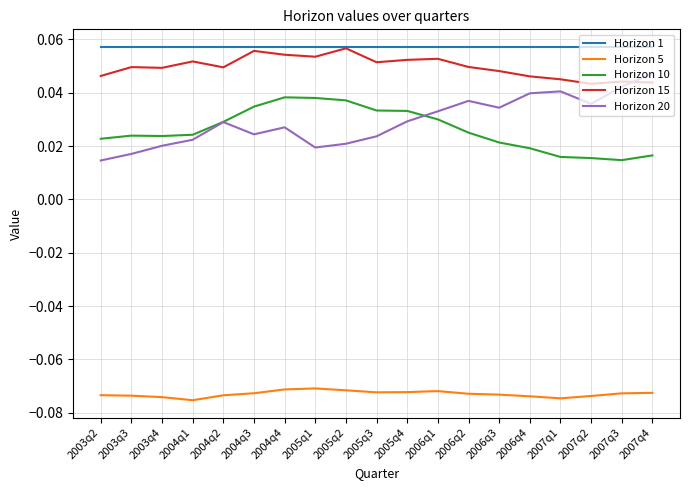

The value of Horizon 5 at 2005q4 is -0.0. True or false?

False